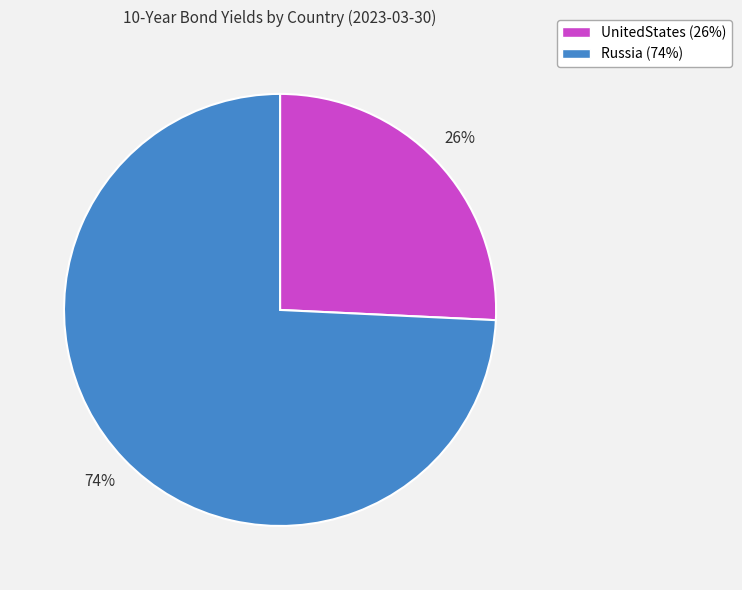

To the nearest percent, what percentage of the pie is UnitedStates?

26%